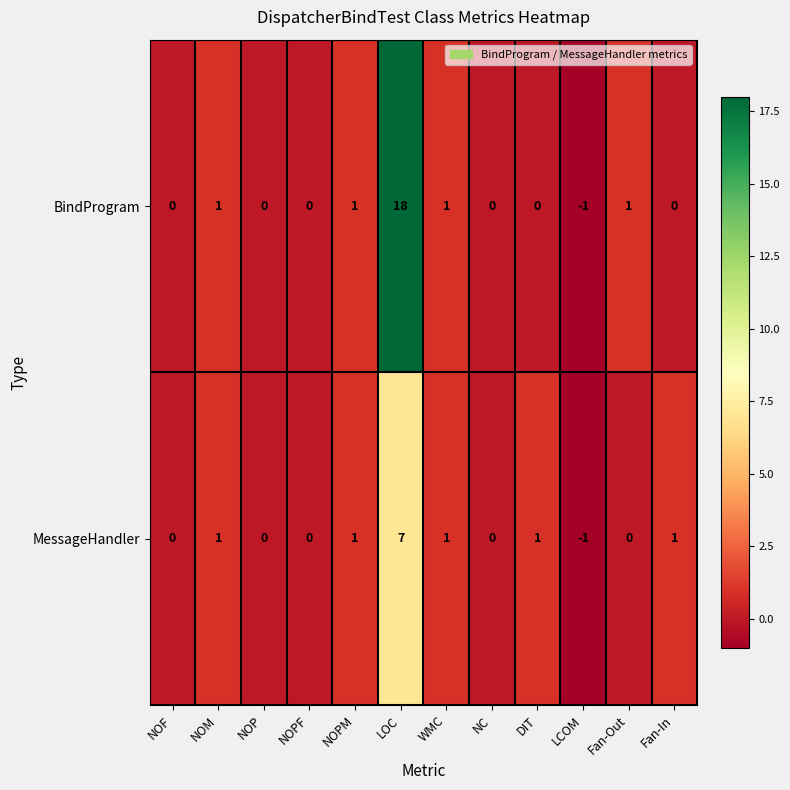

Which category has the lowest value in the BindProgram series?

LCOM